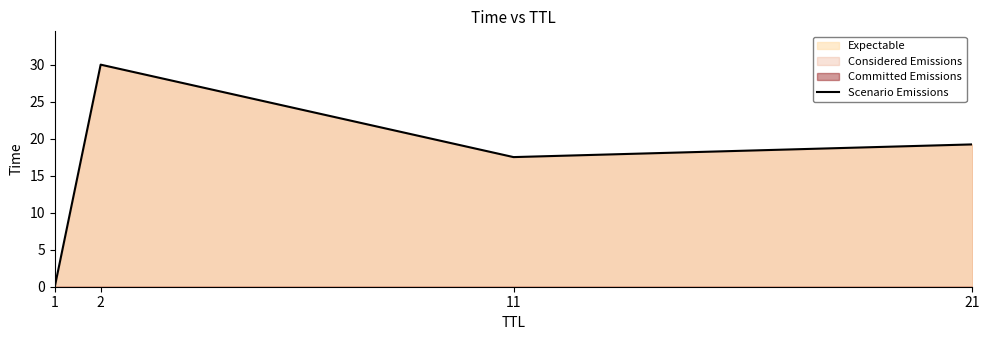

How many categories are shown in the chart?

4